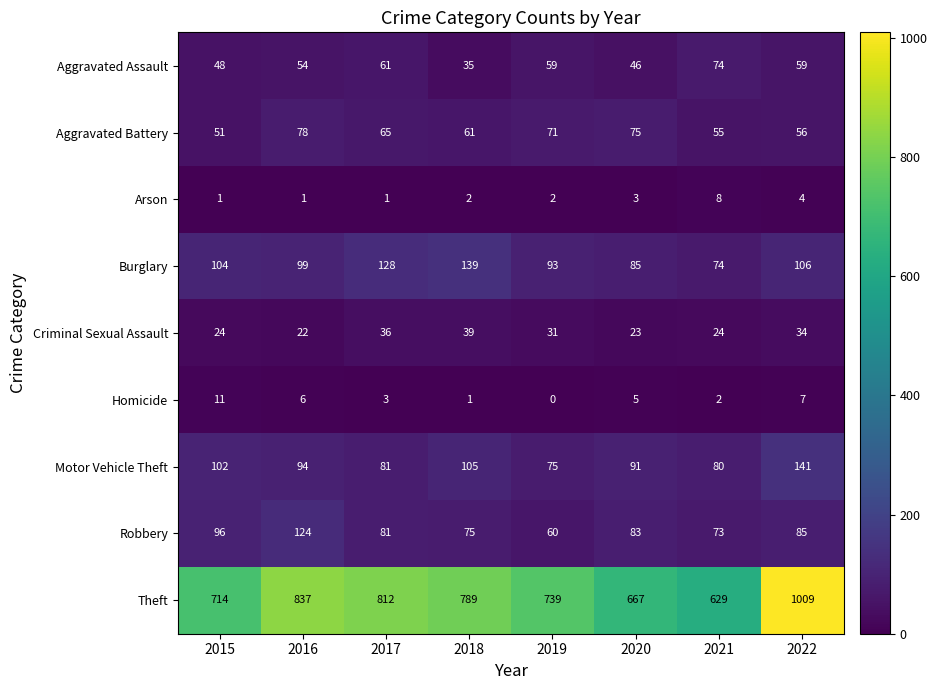

What is the spread (max minus min) of values at 2018?

788